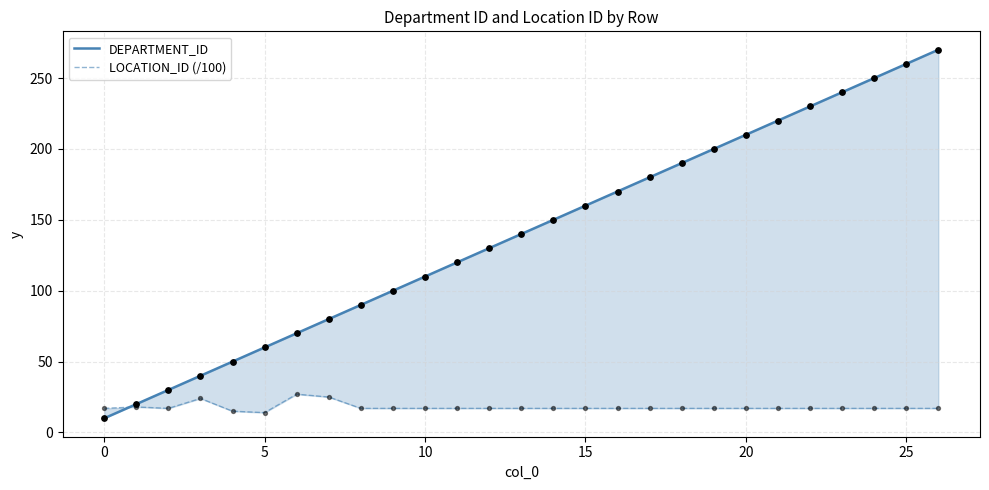

Which series has the largest total across all categories?

DEPARTMENT_ID